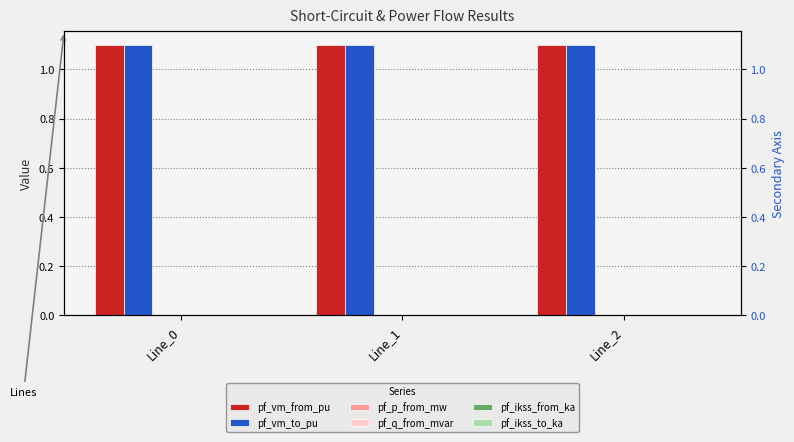

How many categories are shown in the chart?

3